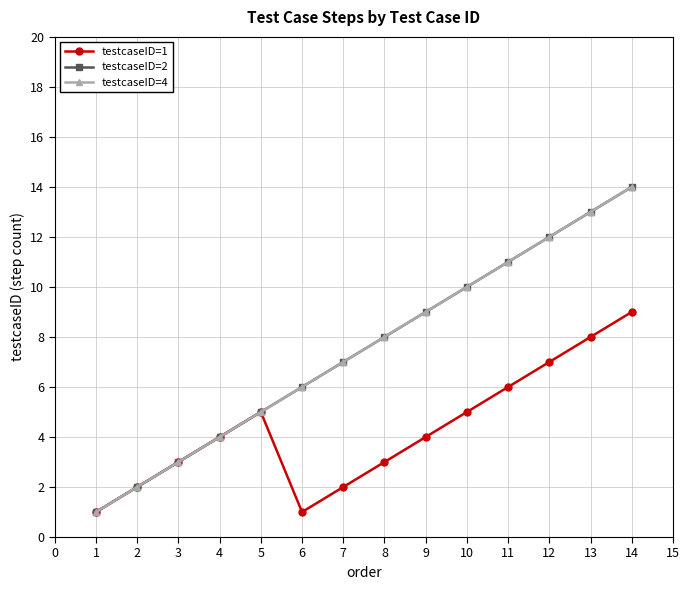

True or false: testcaseID=1 and testcaseID=2 intersect in this chart.

False